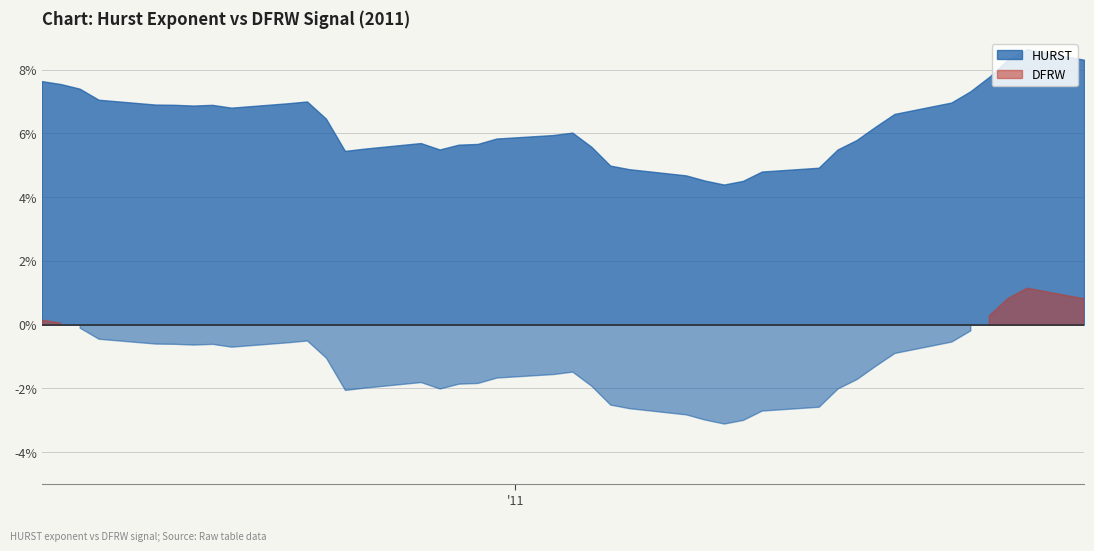

Which series changed the most between 7 and 36?

DFRW